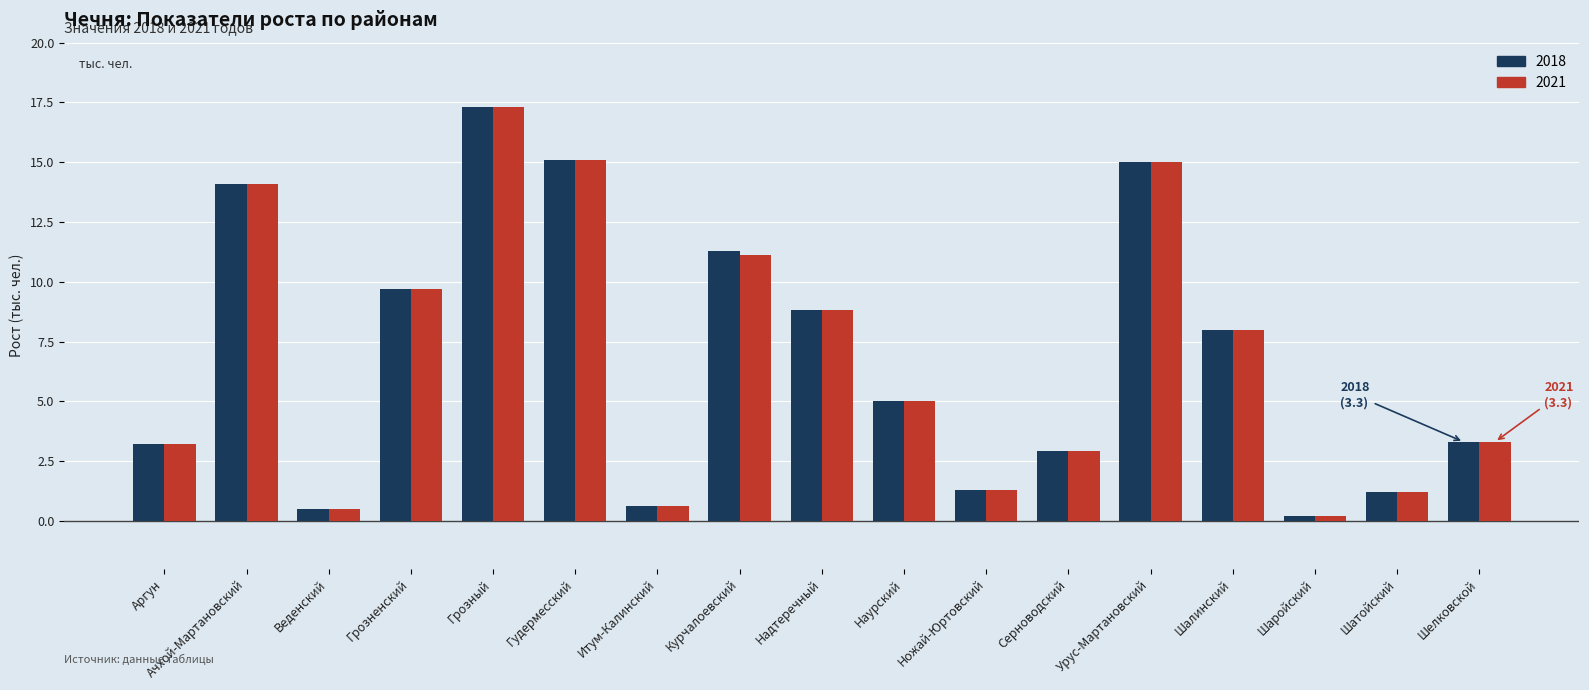

Where does the 2021 series first go above 5?

Ачхой-Мартановский